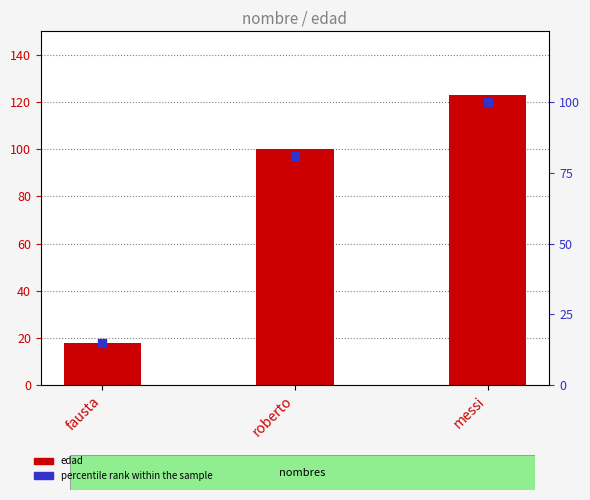

Which series reaches the maximum Y coordinate?

edad